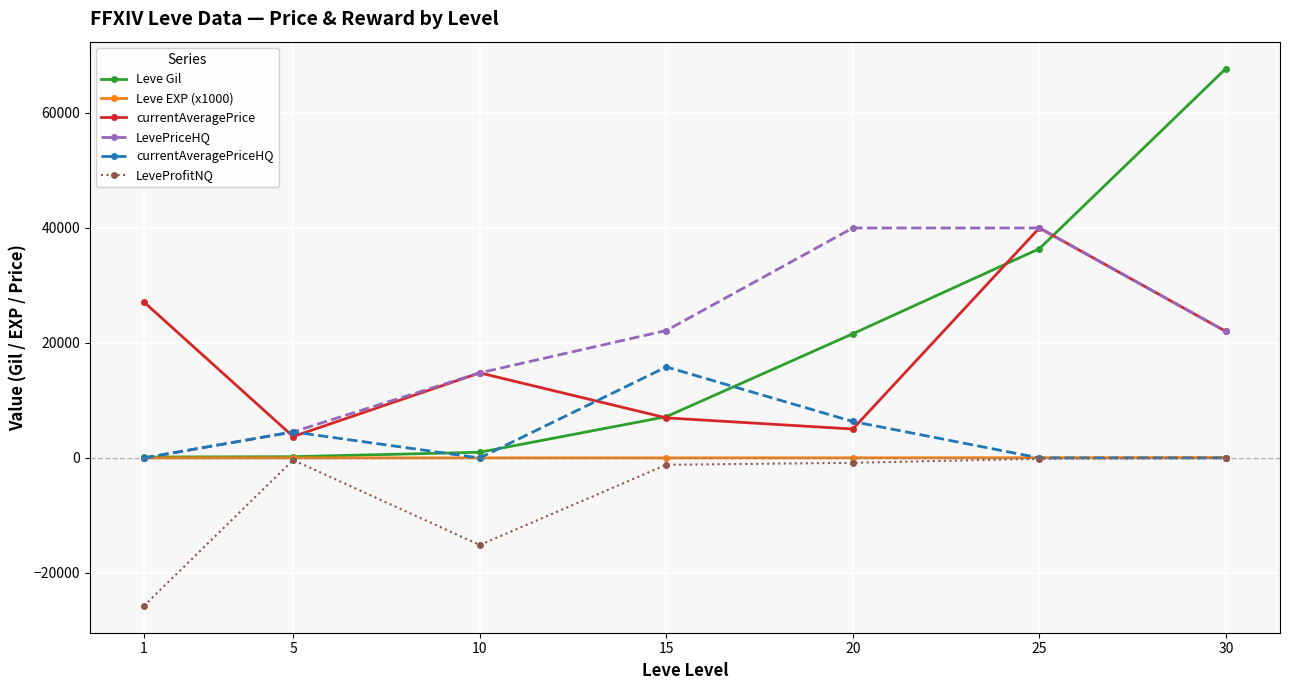

Is it true that LevePriceHQ equals 32390 at 15?

False